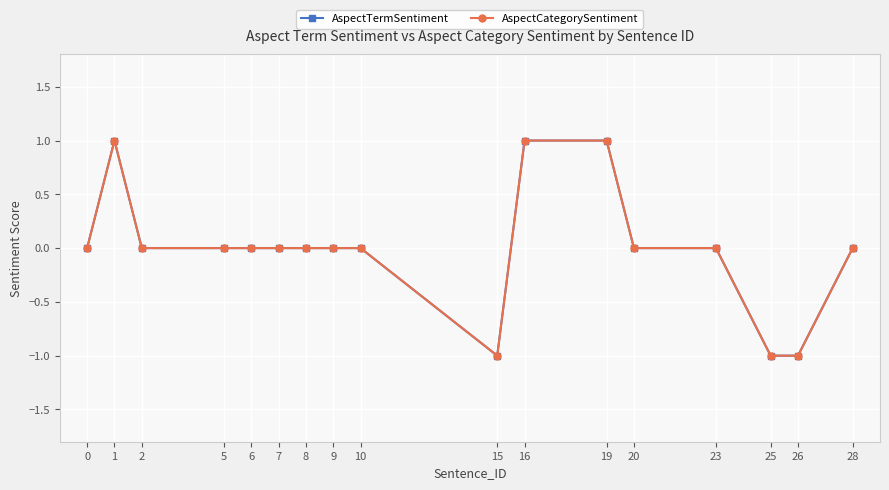

Does the chart display data point markers on the line(s)?

Yes